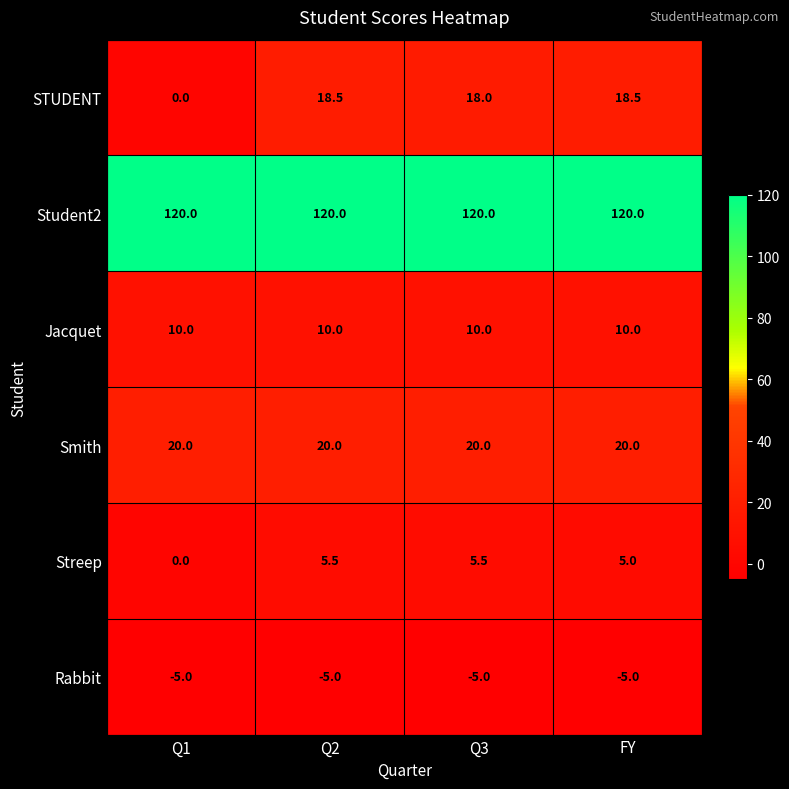

How many categories are shown in the chart?

4